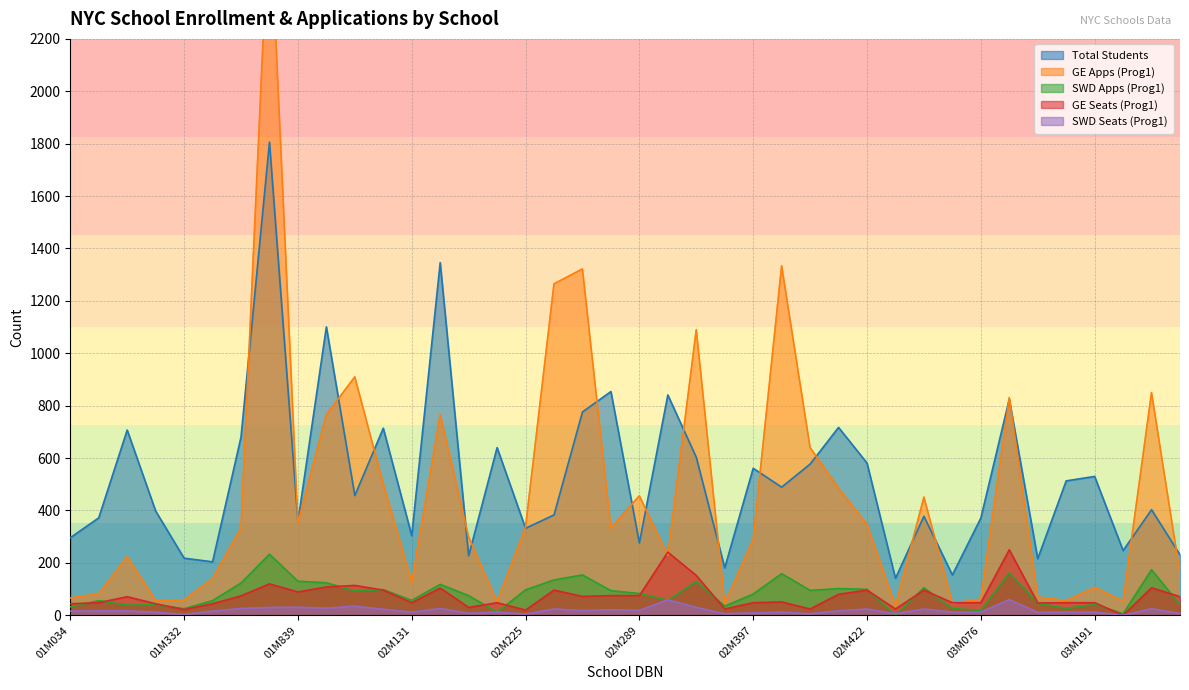

What are all the series names shown in the legend?

Total Students, GE Apps (Prog1), SWD Apps (Prog1), GE Seats (Prog1), SWD Seats (Prog1)